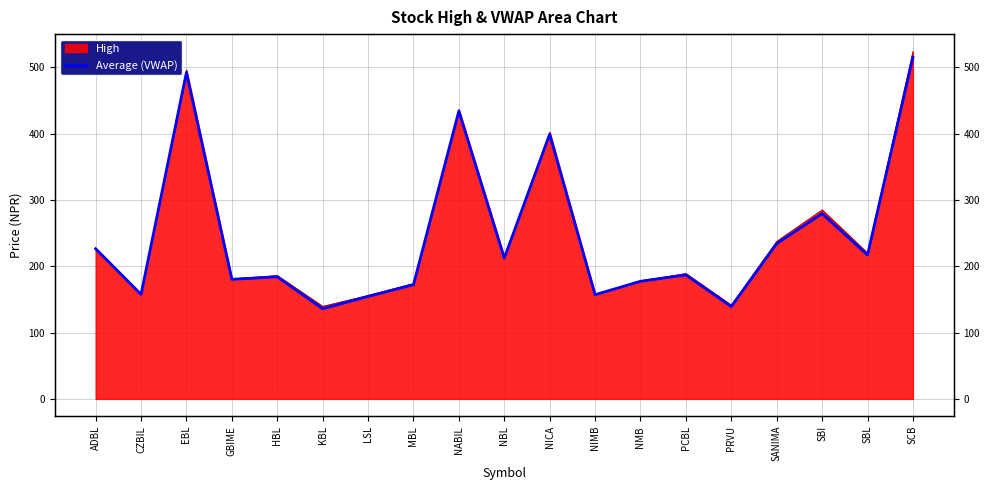

Rank the categories by value from highest to lowest.

SCB, EBL, NABIL, NICA, SBI, SANIMA, ADBL, SBL, NBL, PCBL, HBL, GBIME, NMB, MBL, CZBIL, NIMB, LSL, PRVU, KBL